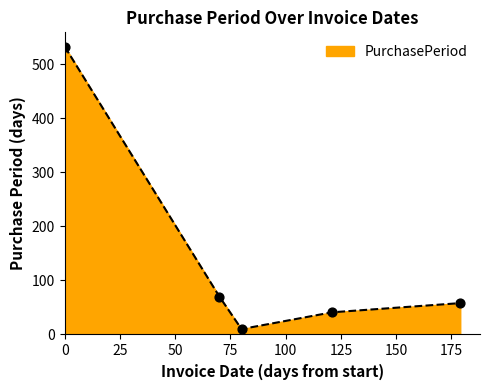

How many interior local valleys (lower than both neighbors) does the data have?

1